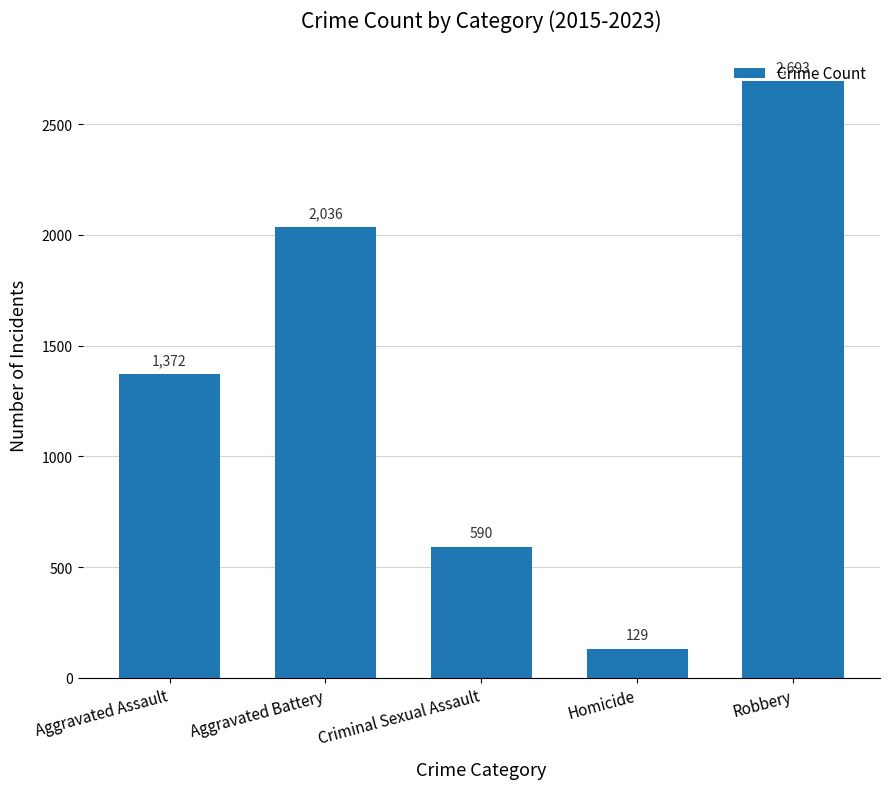

How many data points are less than 1372?

2